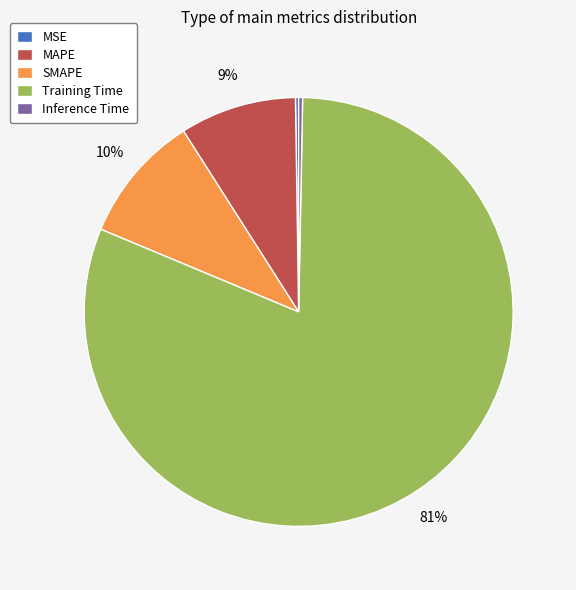

Is the sum of Inference Time and MAPE greater than half?

No